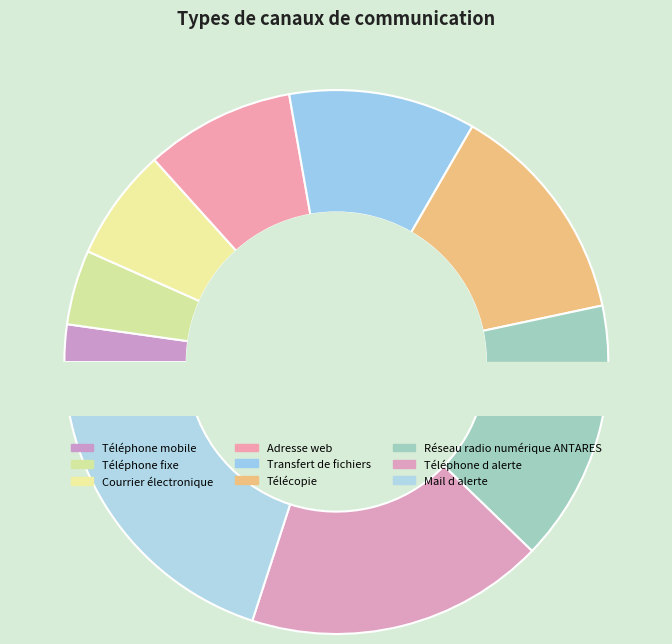

What is the change in value from Transfert de fichiers to Télécopie?

+1